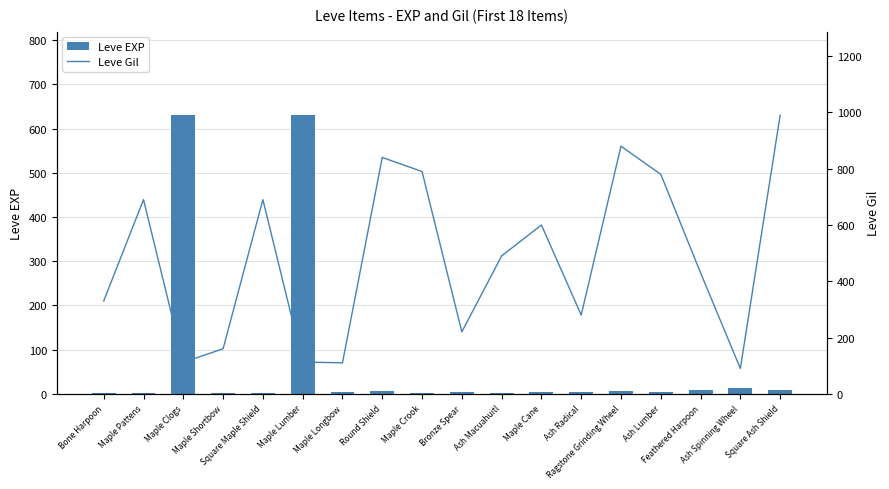

Is it true that Leve EXP equals 12 at Feathered Harpoon?

False